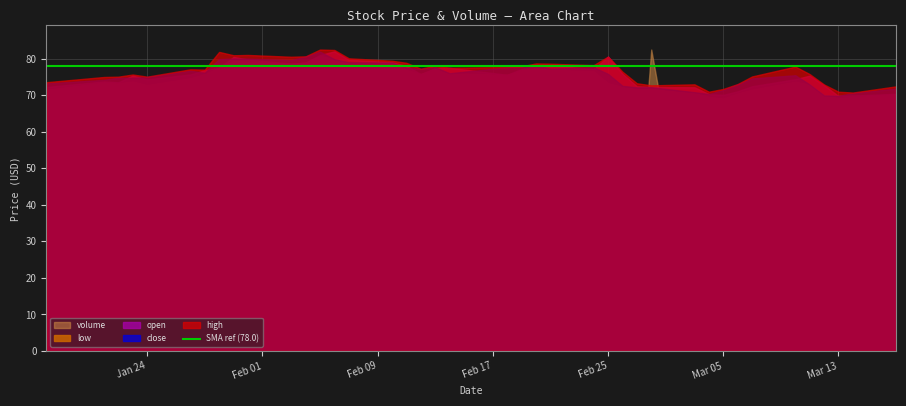

Between 6 and 16, which series saw the biggest shift?

high